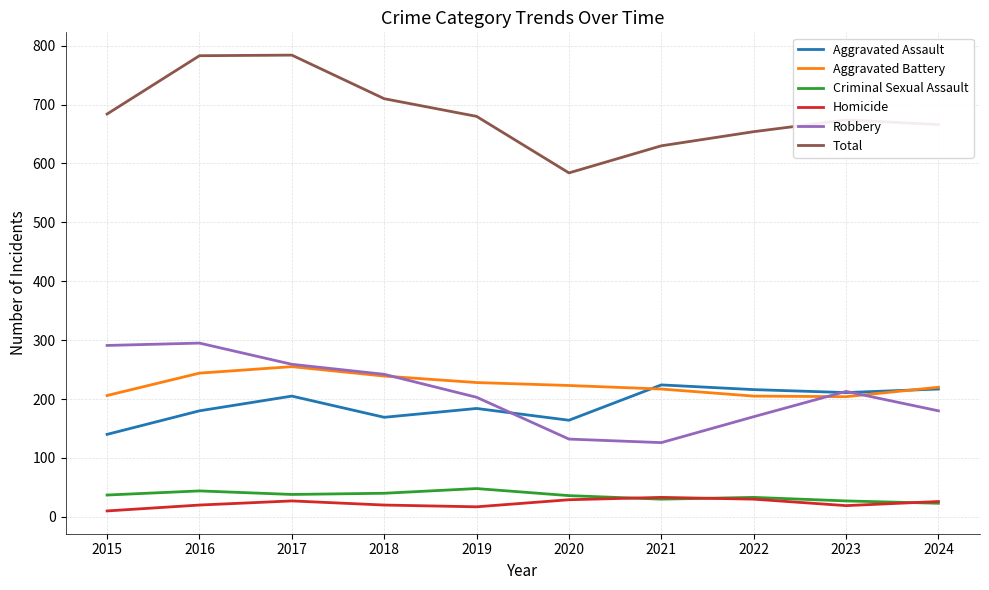

At how many categories does at least one series exceed 105?

10